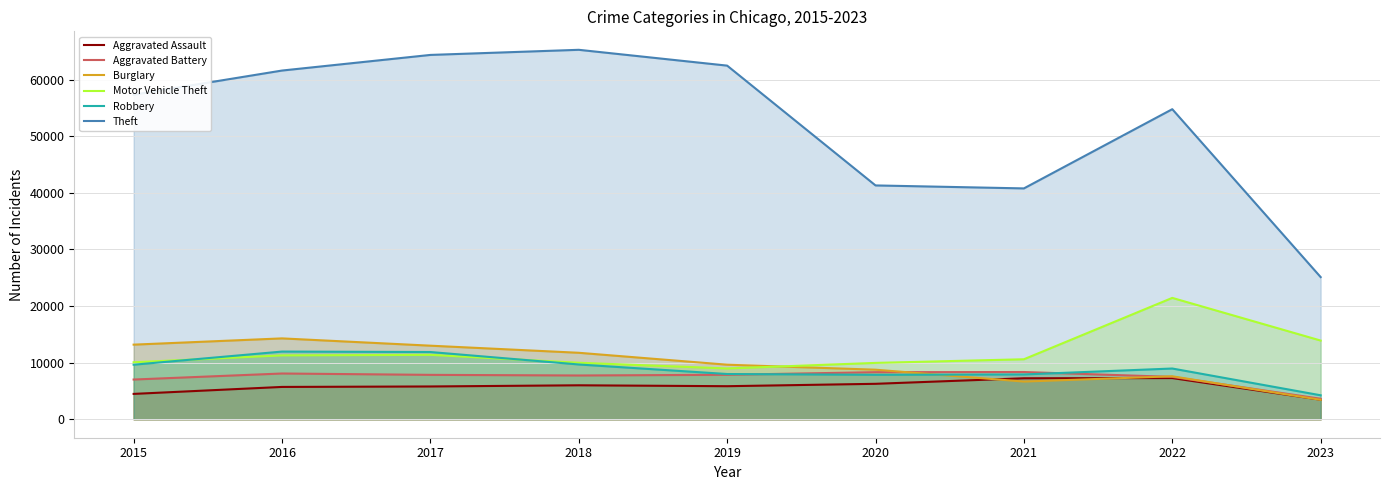

How many data points in Robbery are above 8965?

4